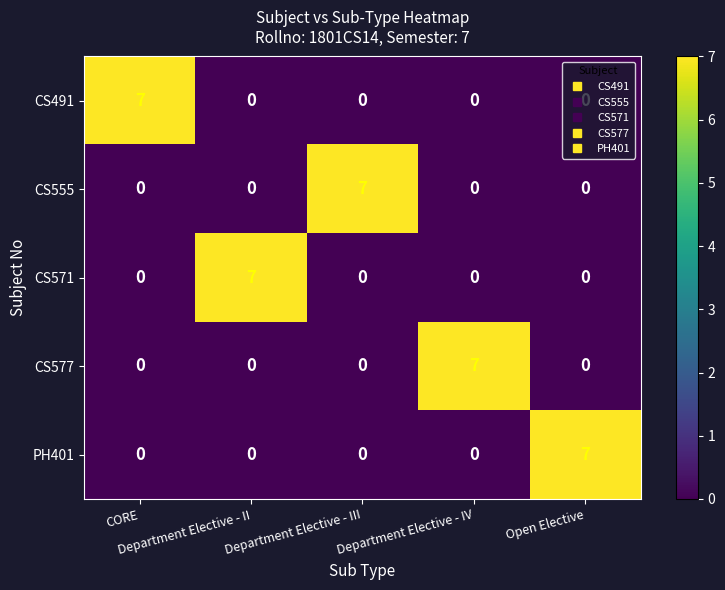

How many PH401 values are between 0 and 1?

4